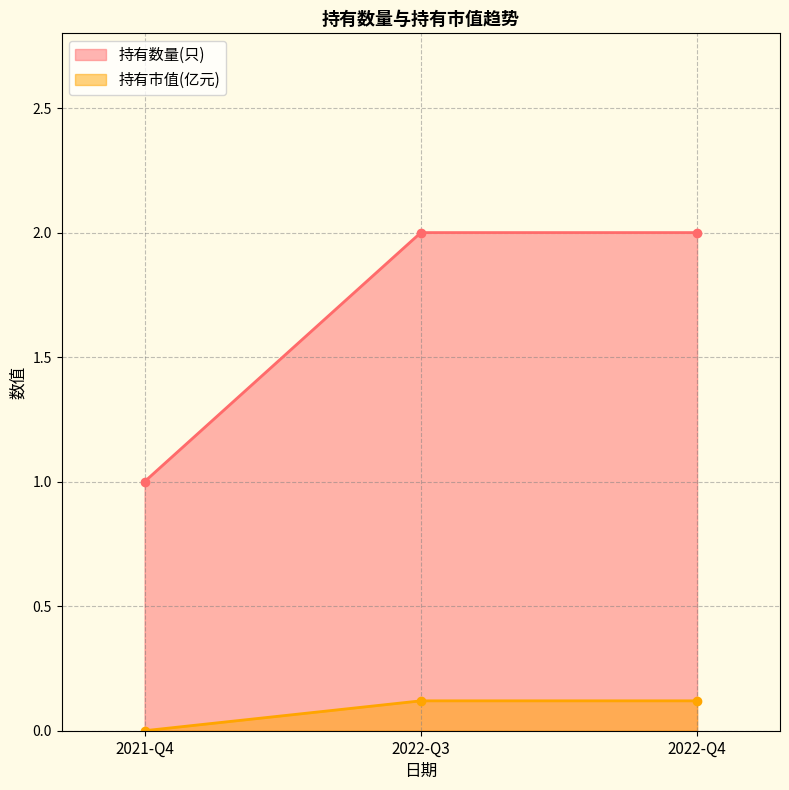

List the series in order of their overall mean, highest first.

持有数量(只), 持有市值(亿元)